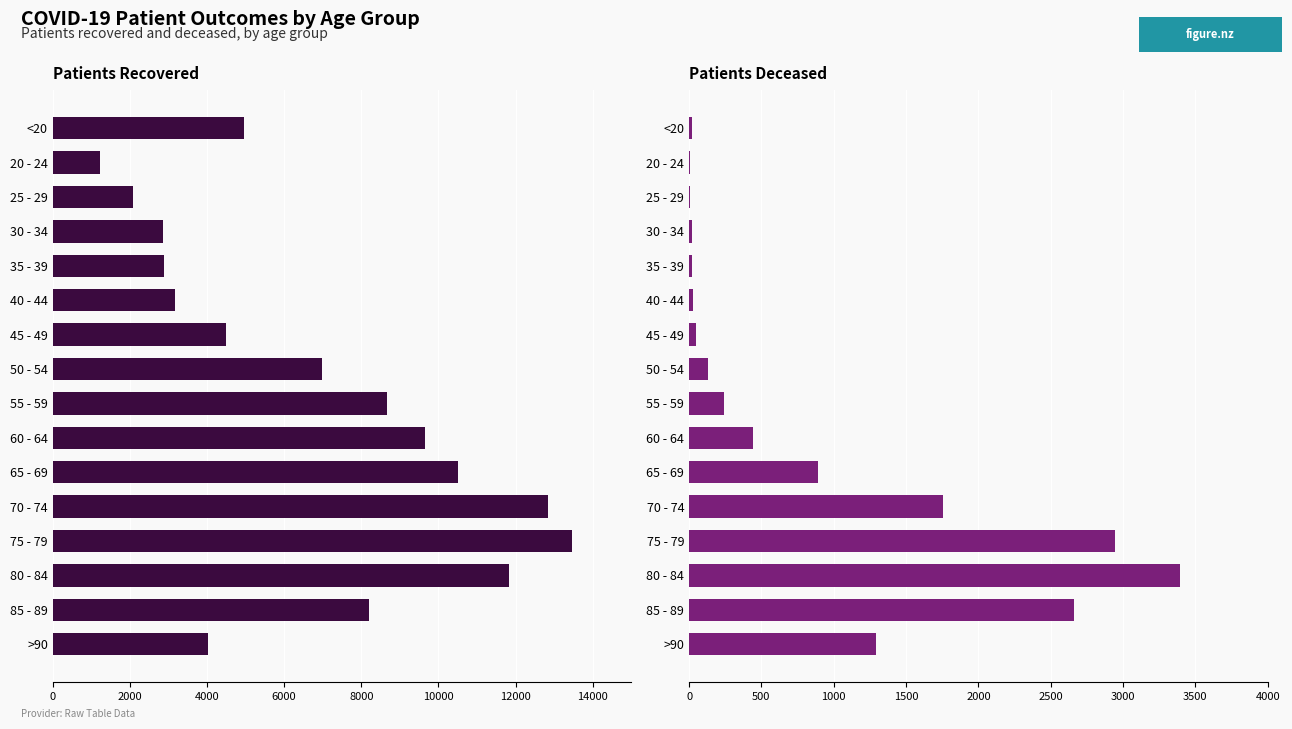

Rank the series by their average value, from highest to lowest.

patients_recovered, patients_deceased